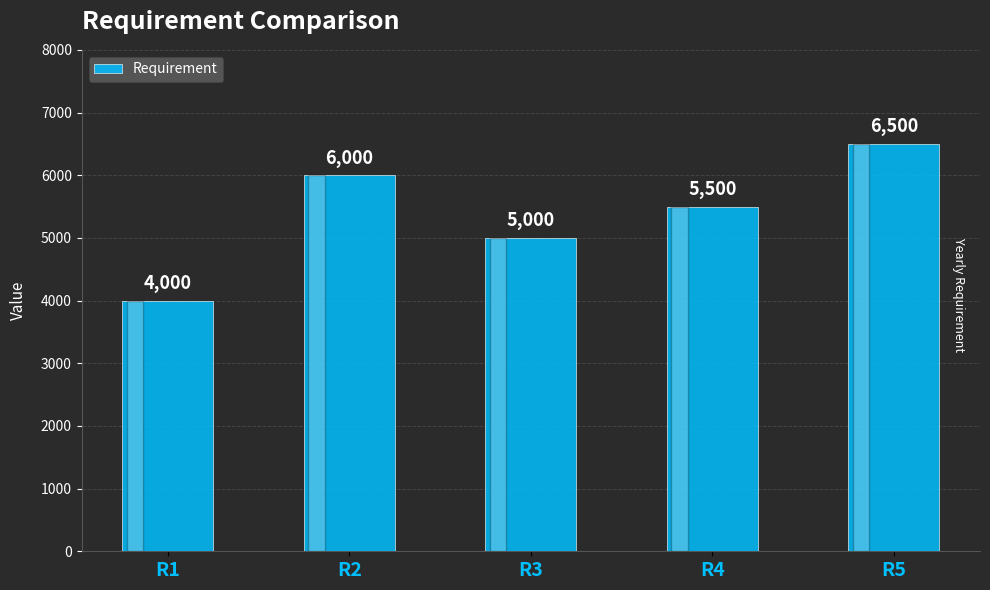

How many values are below 5500?

2